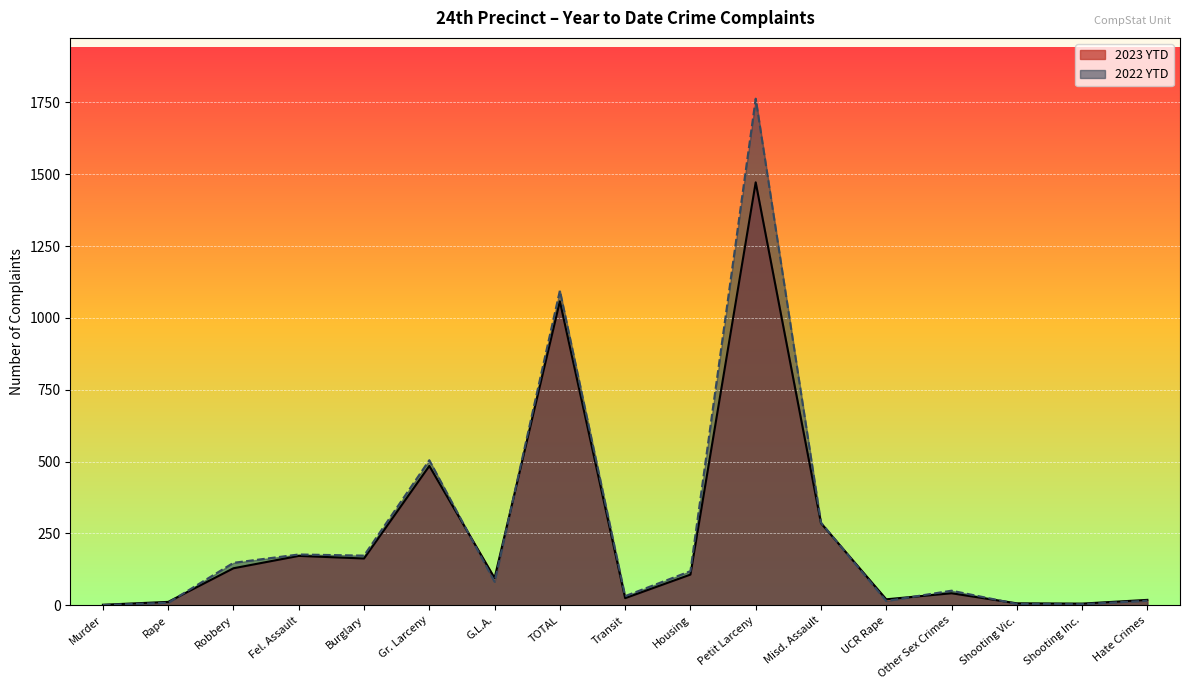

Does the chart display data point markers on the line(s)?

No